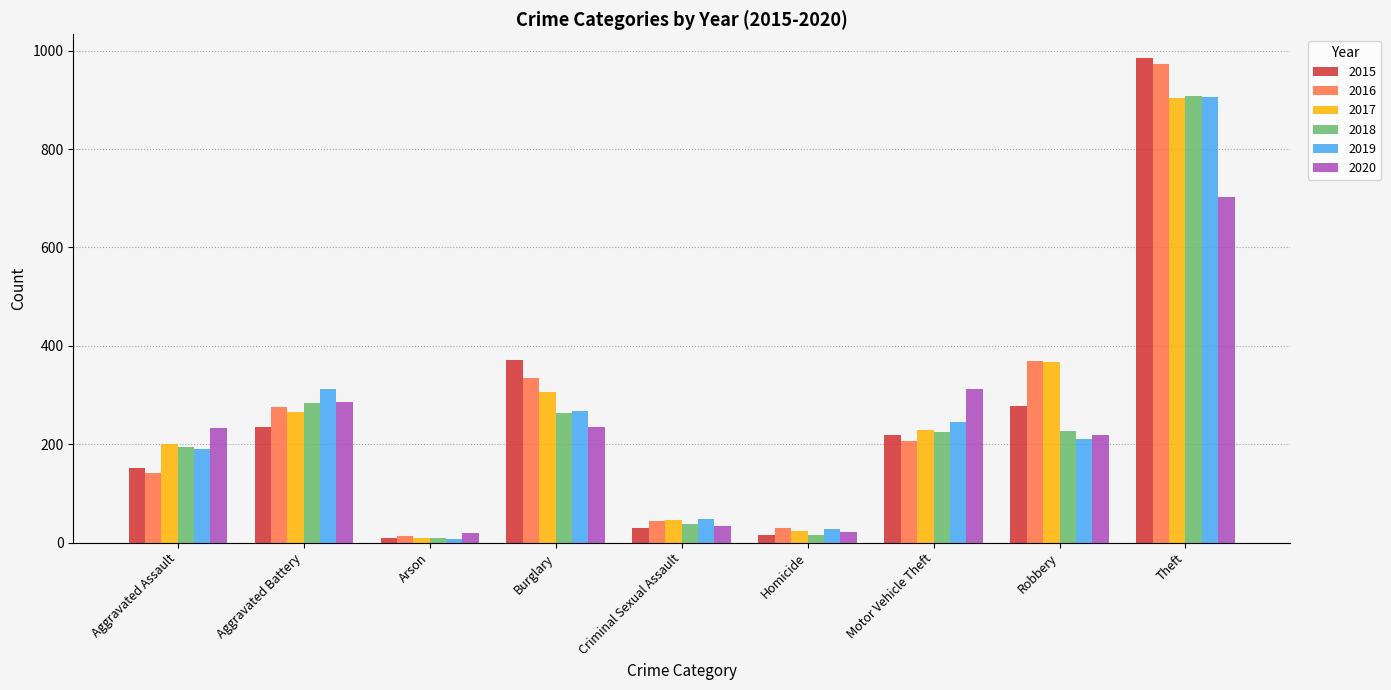

How many data points in 2019 are less than 210?

4